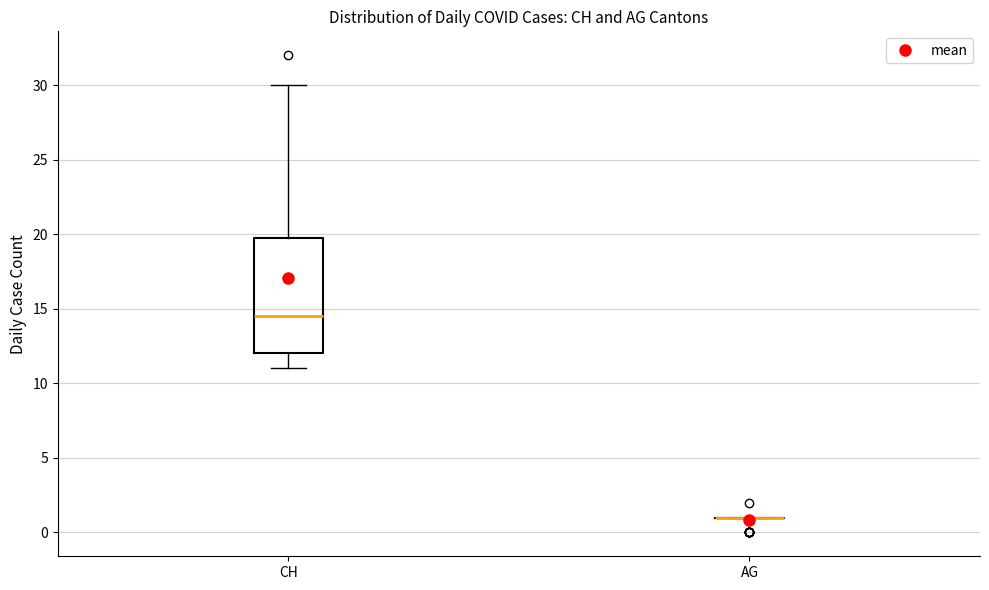

Reading left to right, transcribe this box plot: for each box, give where its median line is, the range the box spans, and where its two whiskers end, as read against the y-axis. The values are not printed on the chart, so give them approximately, as read against the axis.

CH: median 14.5, box 12.0 to 20.0, whiskers 11.0 to 30.0
AG: box collapsed to a line at 1.0, whiskers 1.0 to 1.0